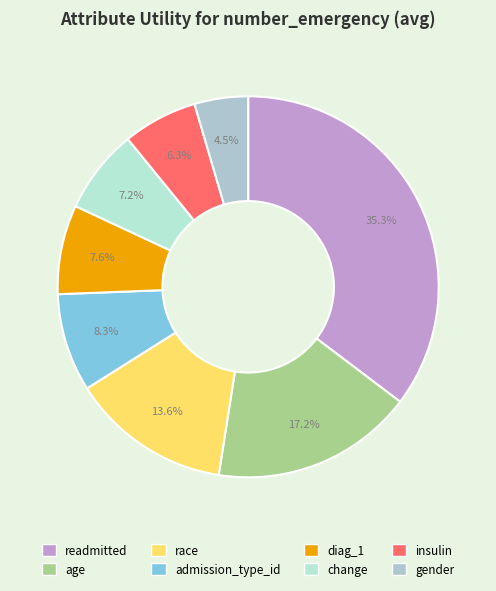

Count the number of slices in the pie.

8